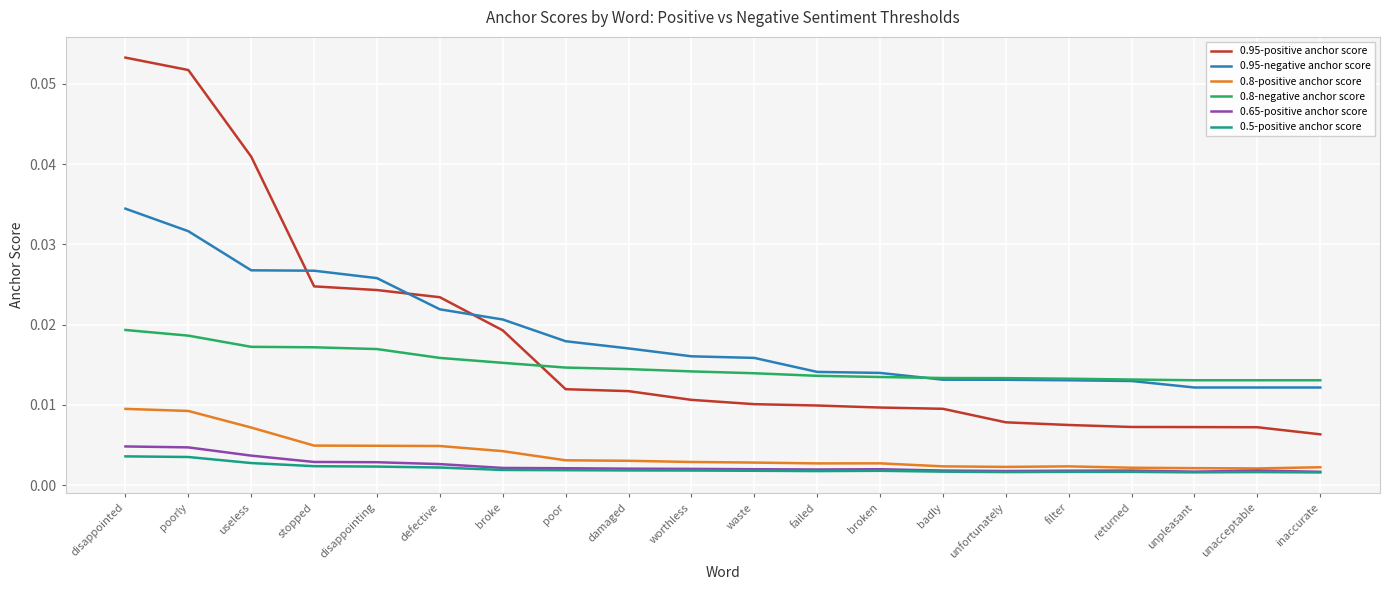

Which category has the highest value in the 0.95-negative anchor score series?

disappointed